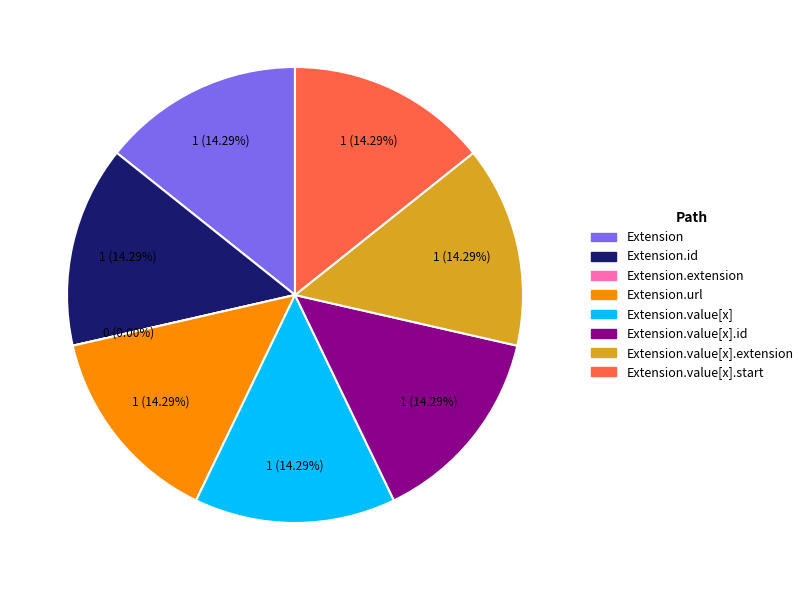

What percentage is NOT represented by Extension?

85.7%